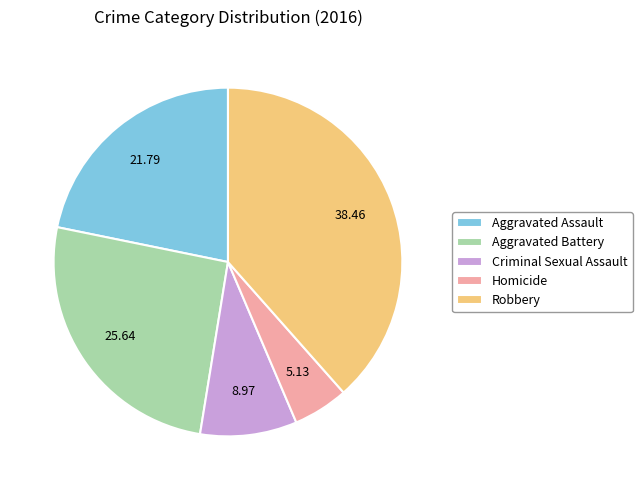

How many segments does this pie chart have?

5